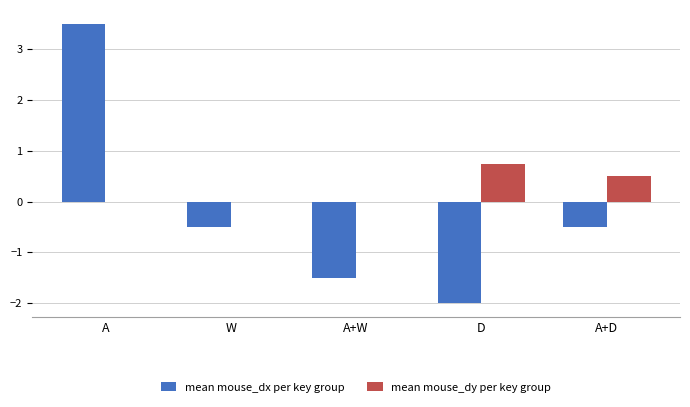

The value of mean mouse_dx per key group at A is 5.5. True or false?

False